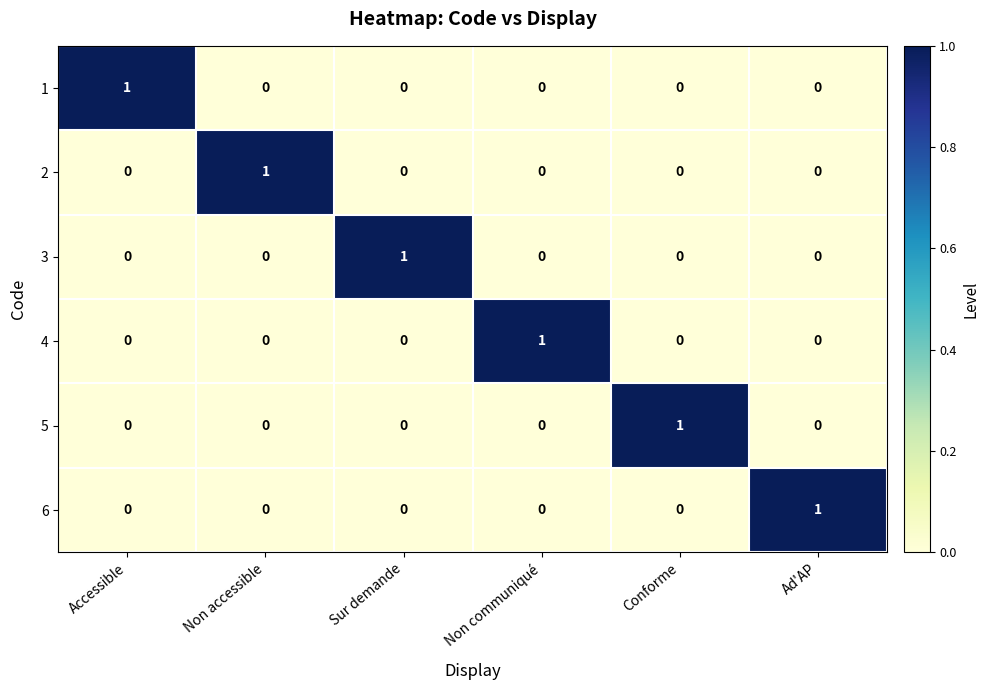

At how many categories does at least one series exceed 0?

6